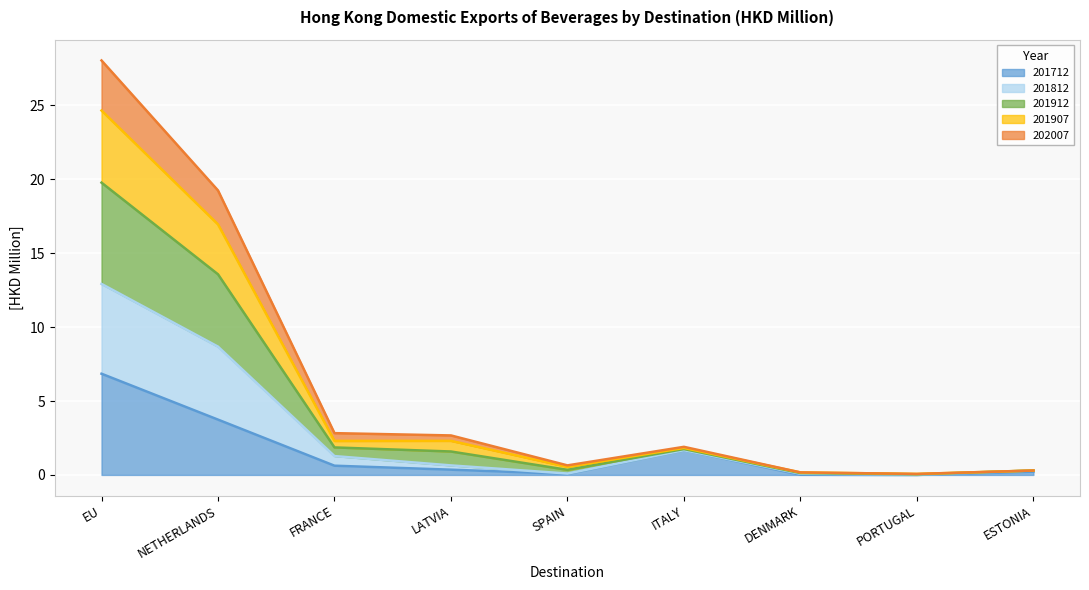

Which category has the highest value in the 201712 series?

EU